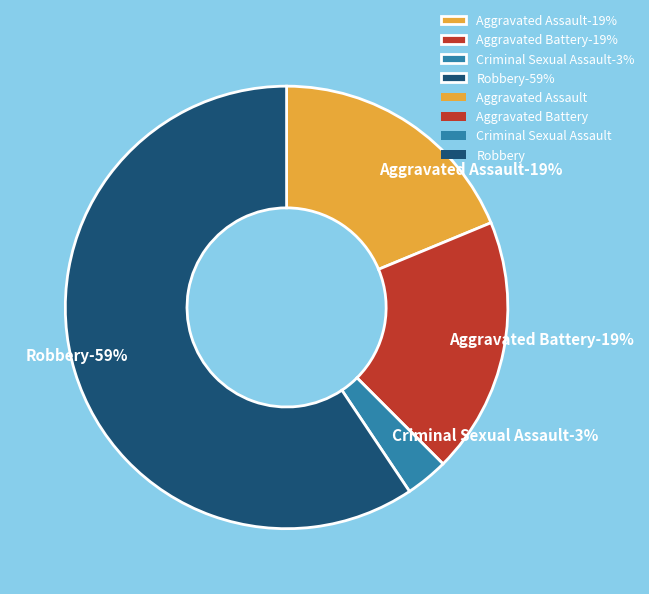

Do Aggravated Battery and Aggravated Assault together represent more than half of the pie?

No